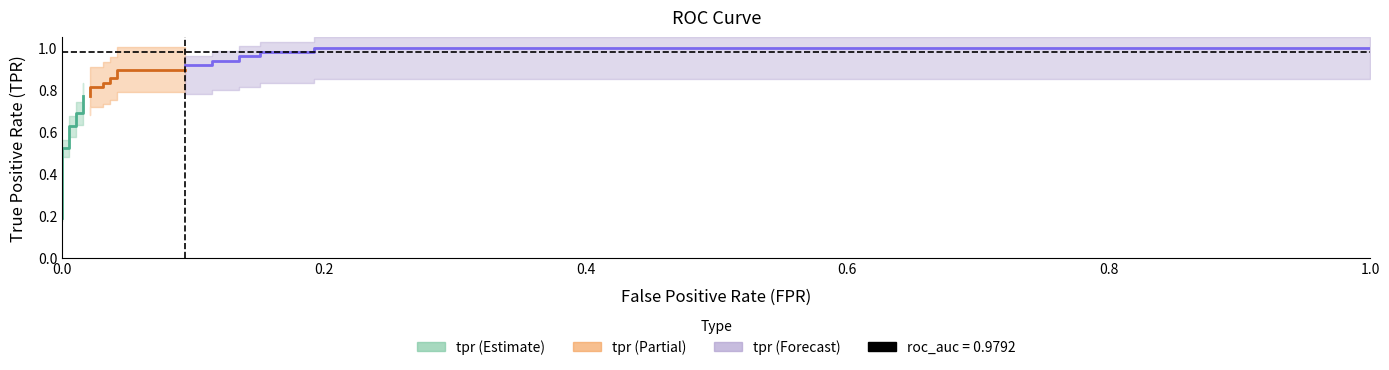

What is the greatest value displayed?

1.0